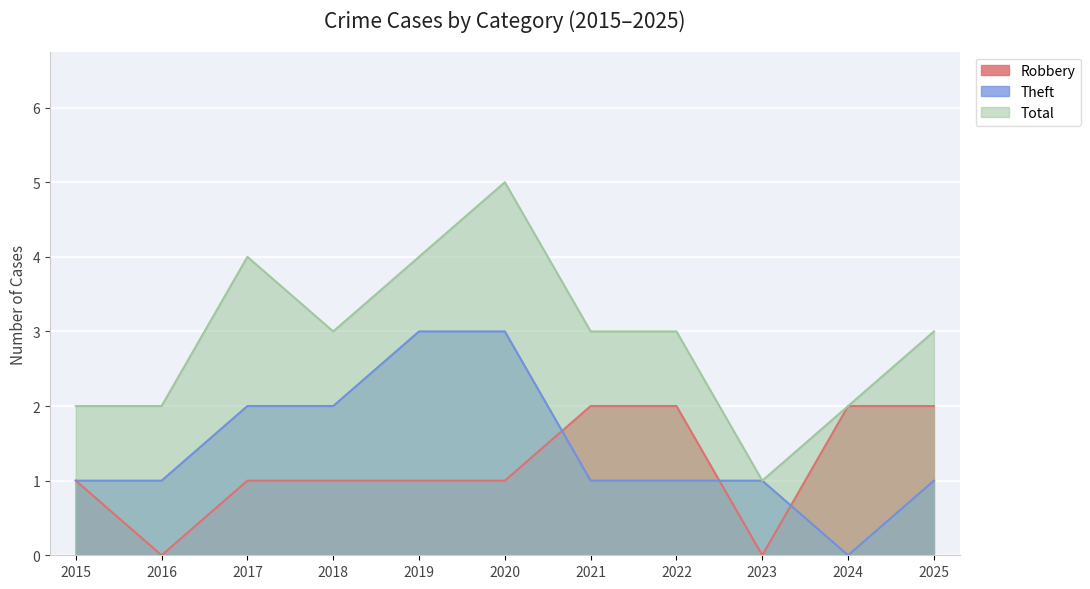

What are all the series names shown in the legend?

Robbery, Theft, Total